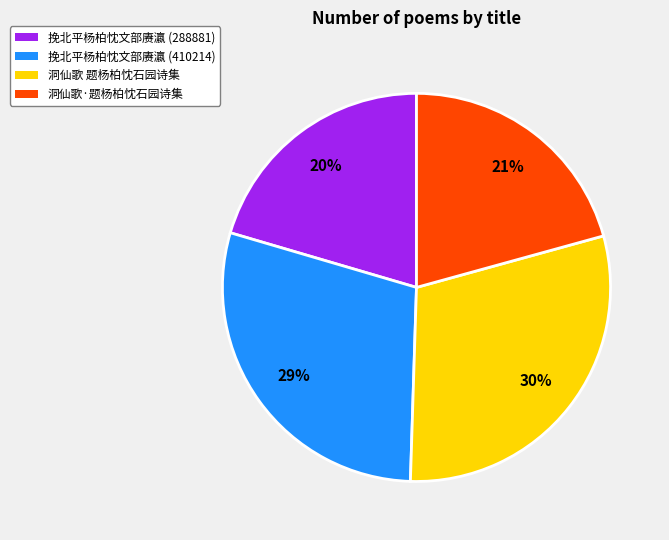

Does 挽北平杨柏忱文部赓瀛 (410214) account for over 50% of the chart?

No